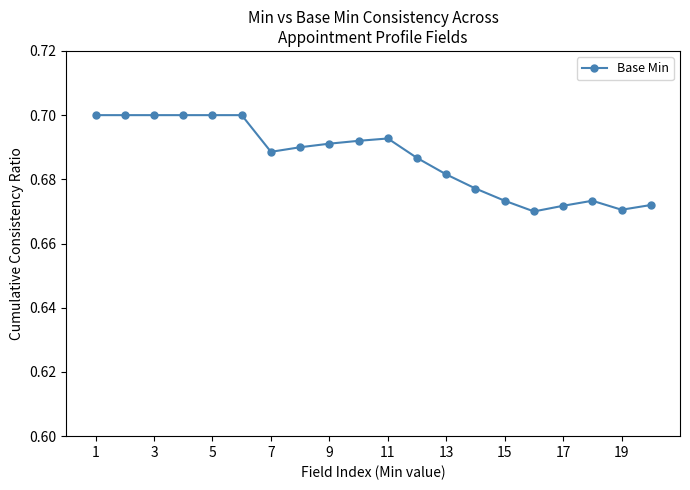

How many values are between 0 and 1?

20